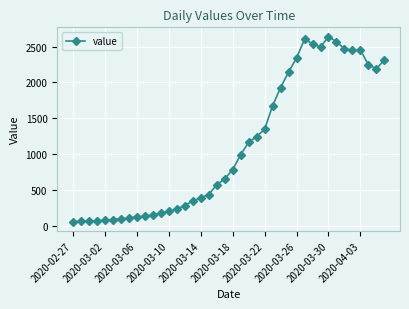

What is the maximum value shown in the chart?

2639